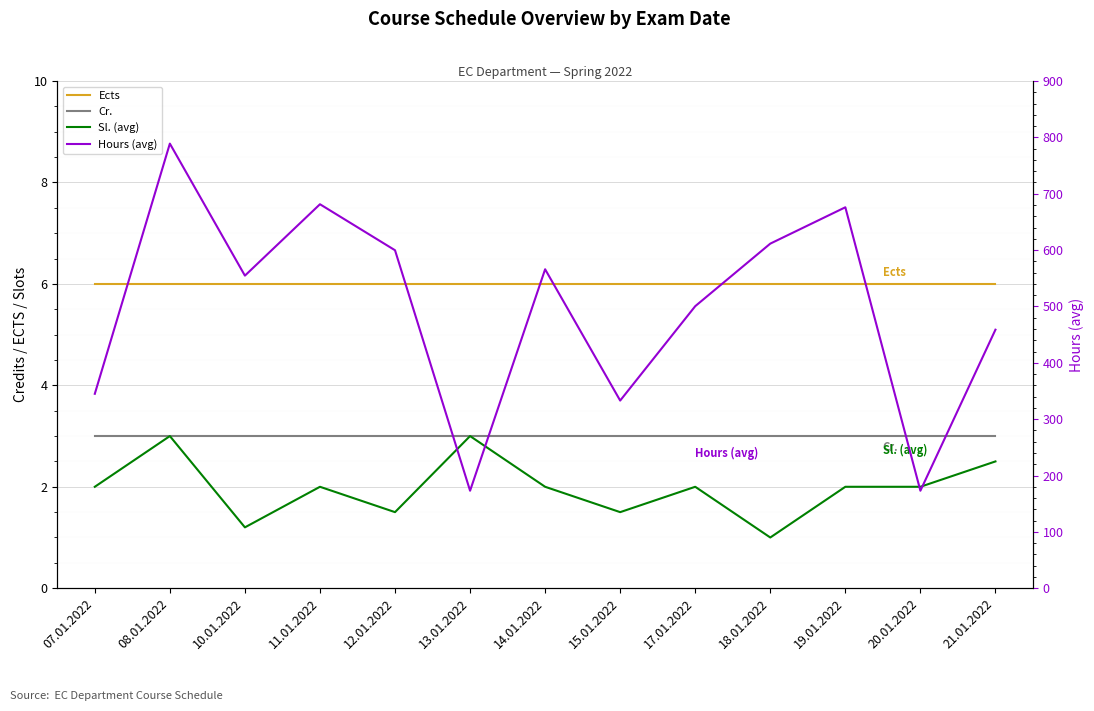

Which series has the largest total across all categories?

Hours (avg)